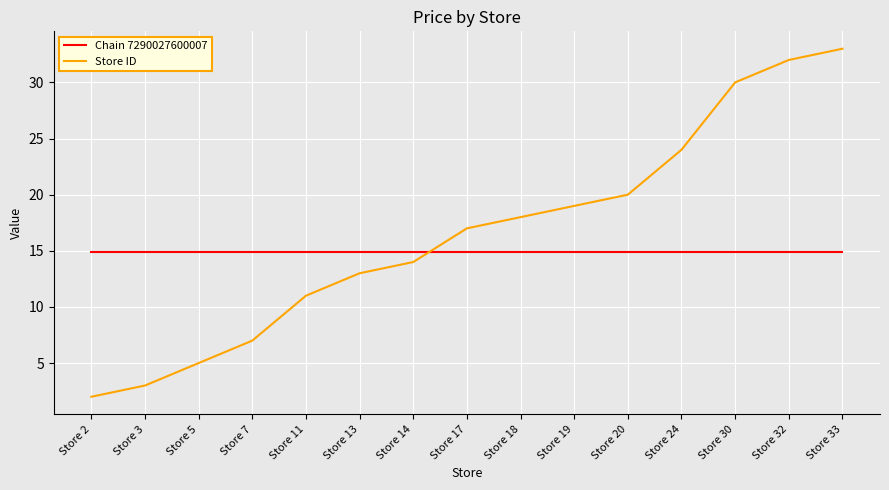

Which series has the widest spread of values?

Store ID